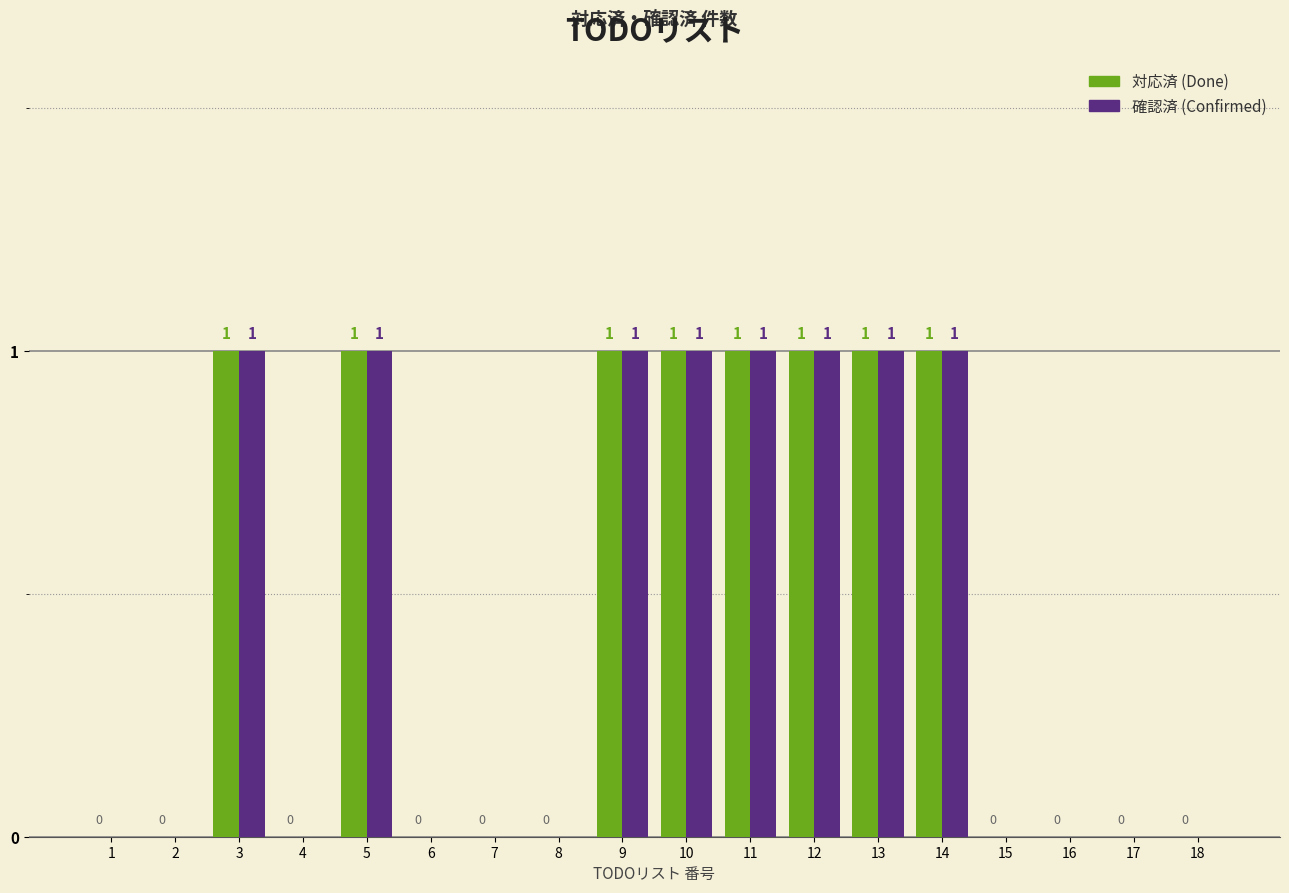

Are the bars horizontal?

No